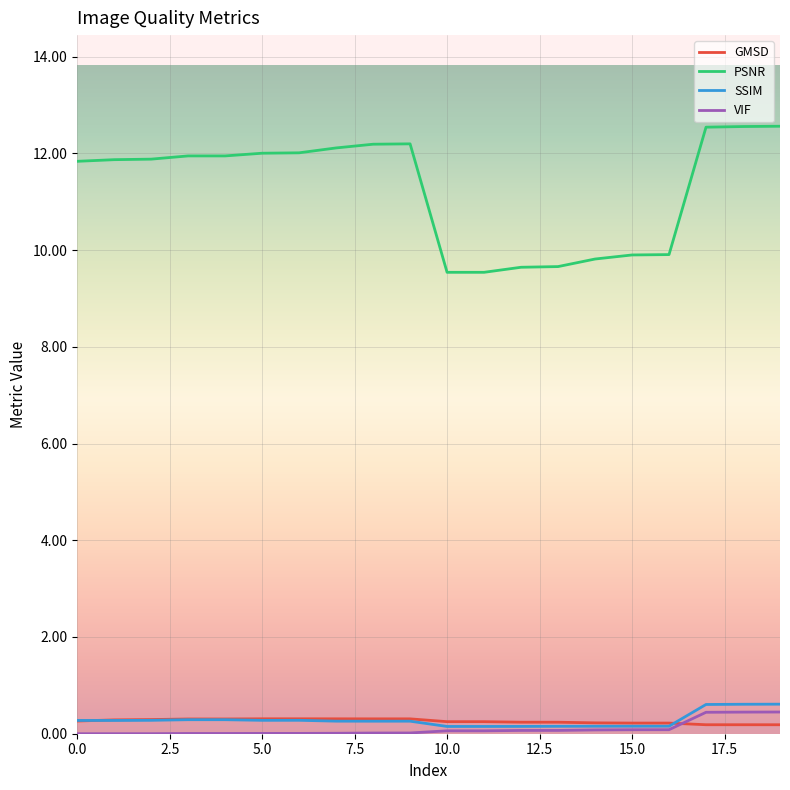

Which series has the largest range (max minus min)?

PSNR